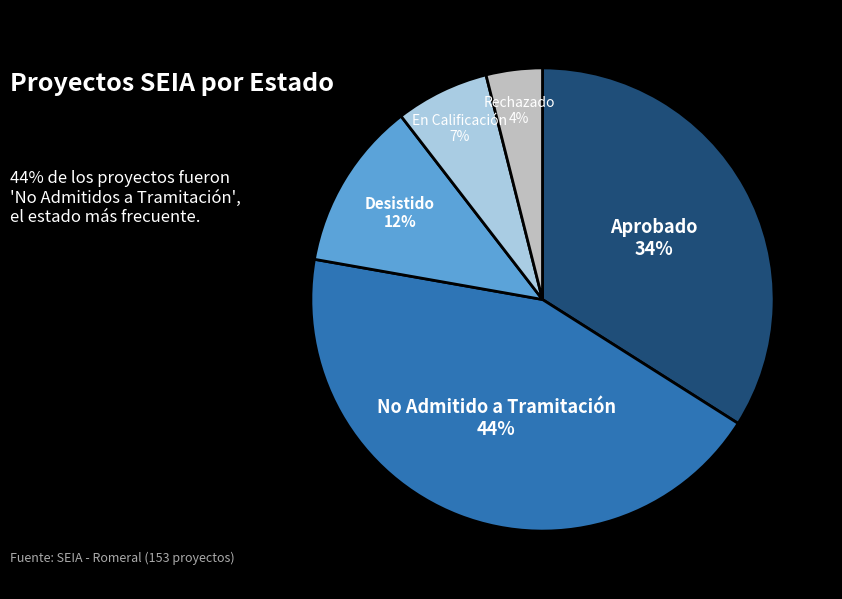

To the nearest percent, what is the average slice percentage?

20%